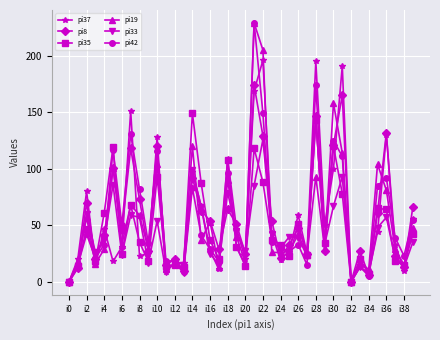

What is the maximum value shown in the chart?

229